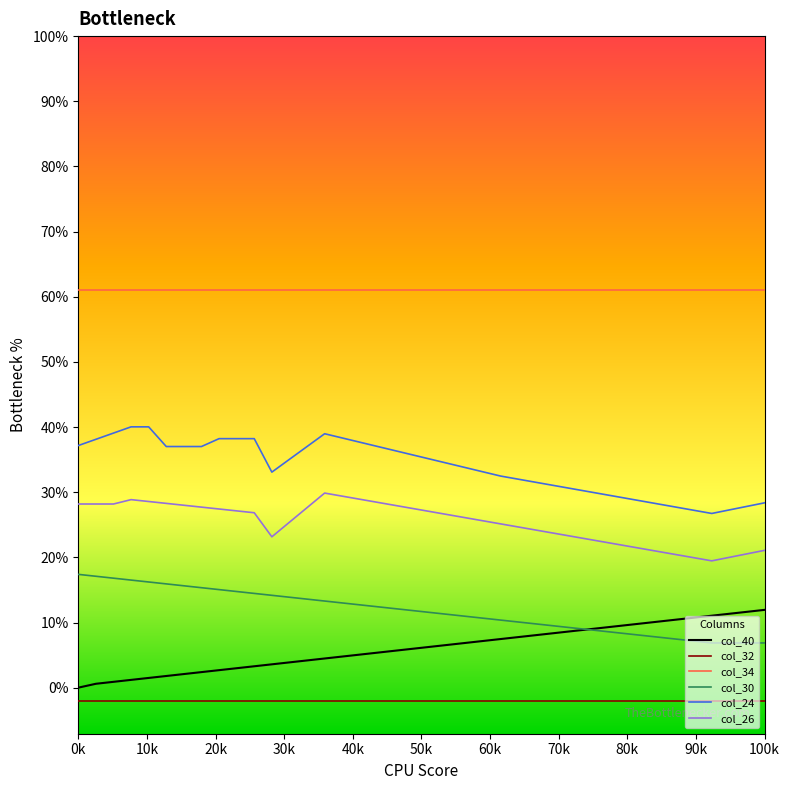

Reading left to right, extract all data points from this chart.

col_40: 0.0	0.0	0.0	0.0	0.0	0.0	0.0	0.0	0.0	0.0	0.0	0.0	0.0	0.0	0.0	0.0	0.1	0.1	0.1	0.1	0.1	0.1	0.1	0.1	0.1	0.1	0.1	0.1	0.1	0.1	0.1	0.1	0.1	0.1	0.1	0.1	0.1	0.1	0.1	0.1
col_32: -0.0	-0.0	-0.0	-0.0	-0.0	-0.0	-0.0	-0.0	-0.0	-0.0	-0.0	-0.0	-0.0	-0.0	-0.0	-0.0	-0.0	-0.0	-0.0	-0.0	-0.0	-0.0	-0.0	-0.0	-0.0	-0.0	-0.0	-0.0	-0.0	-0.0	-0.0	-0.0	-0.0	-0.0	-0.0	-0.0	-0.0	-0.0	-0.0	-0.0
col_34: 0.6	0.6	0.6	0.6	0.6	0.6	0.6	0.6	0.6	0.6	0.6	0.6	0.6	0.6	0.6	0.6	0.6	0.6	0.6	0.6	0.6	0.6	0.6	0.6	0.6	0.6	0.6	0.6	0.6	0.6	0.6	0.6	0.6	0.6	0.6	0.6	0.6	0.6	0.6	0.6
col_30: 0.2	0.2	0.2	0.2	0.2	0.2	0.2	0.2	0.2	0.1	0.1	0.1	0.1	0.1	0.1	0.1	0.1	0.1	0.1	0.1	0.1	0.1	0.1	0.1	0.1	0.1	0.1	0.1	0.1	0.1	0.1	0.1	0.1	0.1	0.1	0.1	0.1	0.1	0.1	0.1
col_24: 0.4	0.4	0.4	0.4	0.4	0.4	0.4	0.4	0.4	0.4	0.4	0.3	0.4	0.4	0.4	0.4	0.4	0.4	0.4	0.4	0.4	0.3	0.3	0.3	0.3	0.3	0.3	0.3	0.3	0.3	0.3	0.3	0.3	0.3	0.3	0.3	0.3	0.3	0.3	0.3
col_26: 0.3	0.3	0.3	0.3	0.3	0.3	0.3	0.3	0.3	0.3	0.3	0.2	0.3	0.3	0.3	0.3	0.3	0.3	0.3	0.3	0.3	0.3	0.3	0.3	0.3	0.2	0.2	0.2	0.2	0.2	0.2	0.2	0.2	0.2	0.2	0.2	0.2	0.2	0.2	0.2